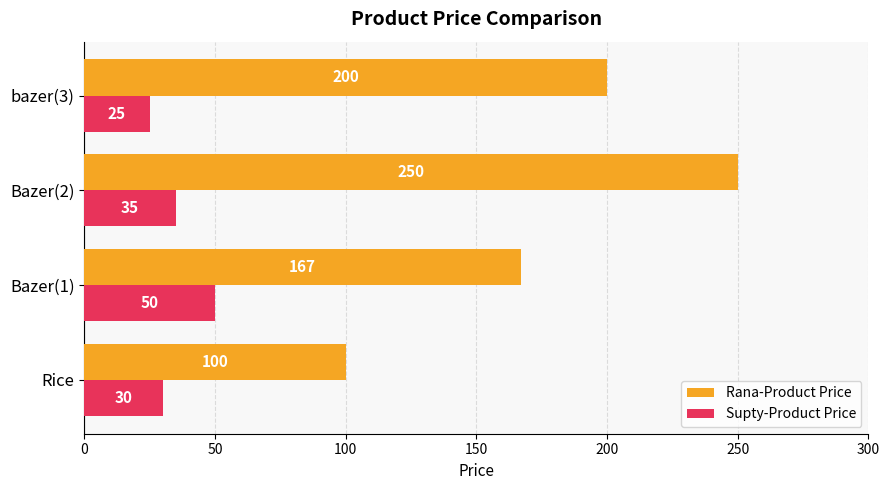

Which series has the widest spread of values?

Rana-Product Price